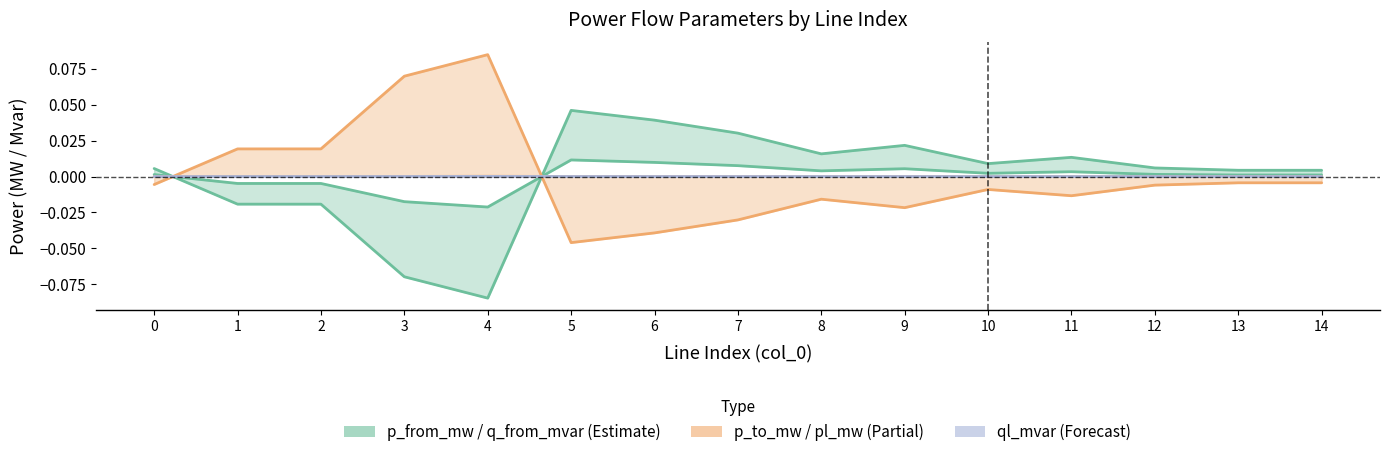

At which label does pl_mw reach its minimum?

10